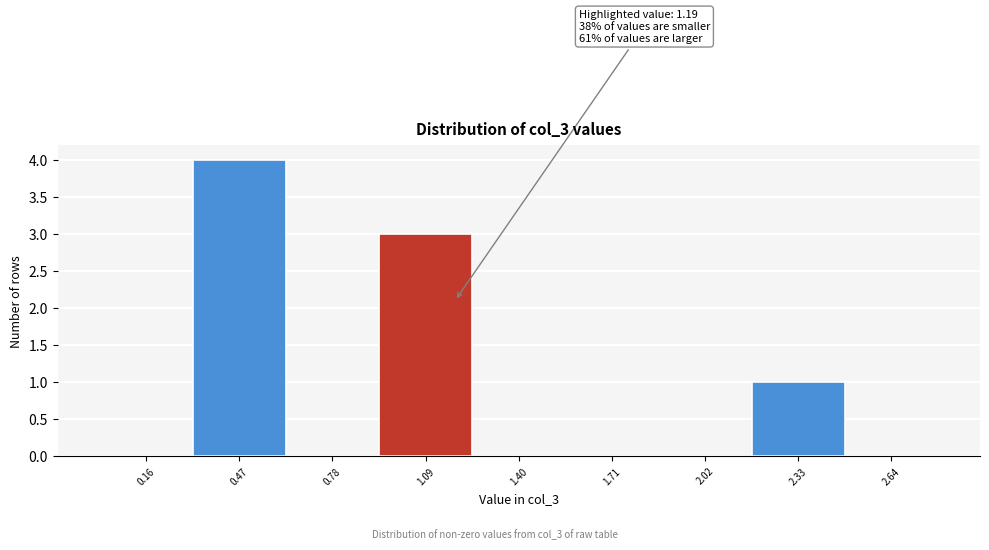

Which range on the x-axis has the tallest bar?

0.30 to 0.60